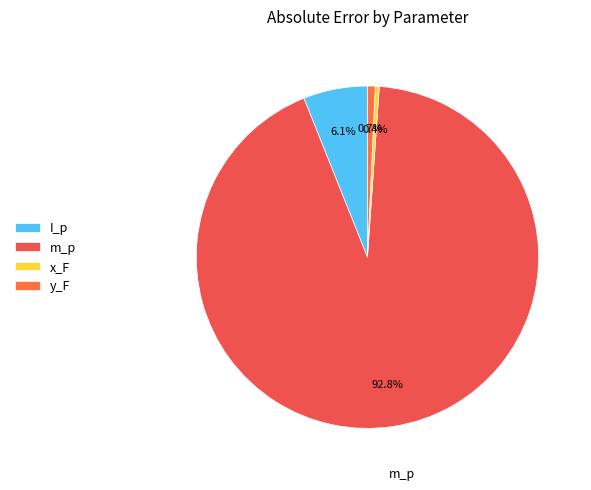

How many segments does this pie chart have?

4